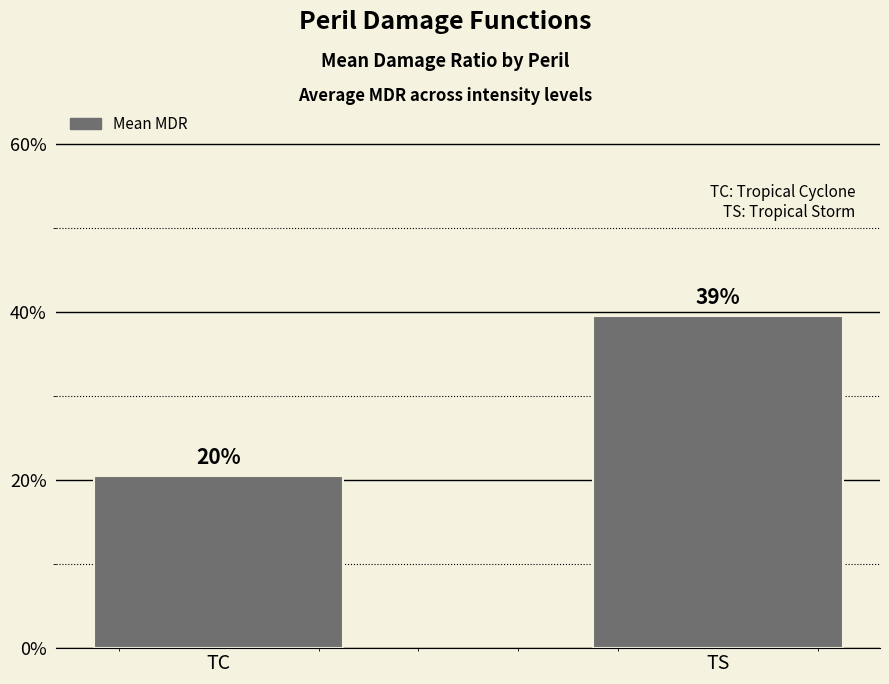

At which category does the chart reach its minimum across all series?

TC